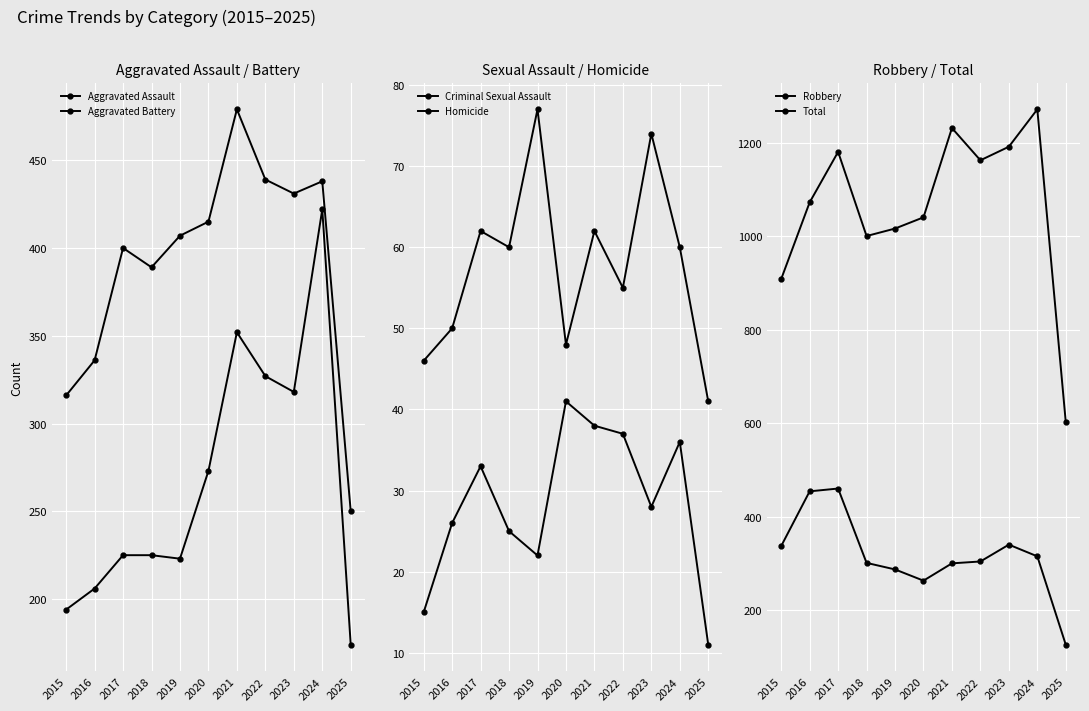

At which category is the sum across all series the highest?

2024